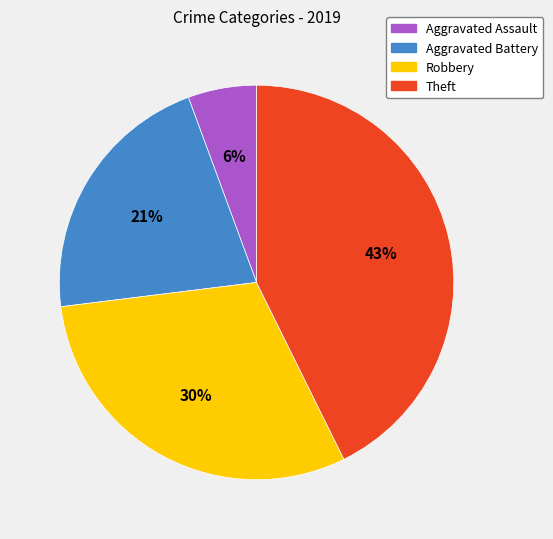

True or false: Aggravated Assault accounts for 1% of the total.

False